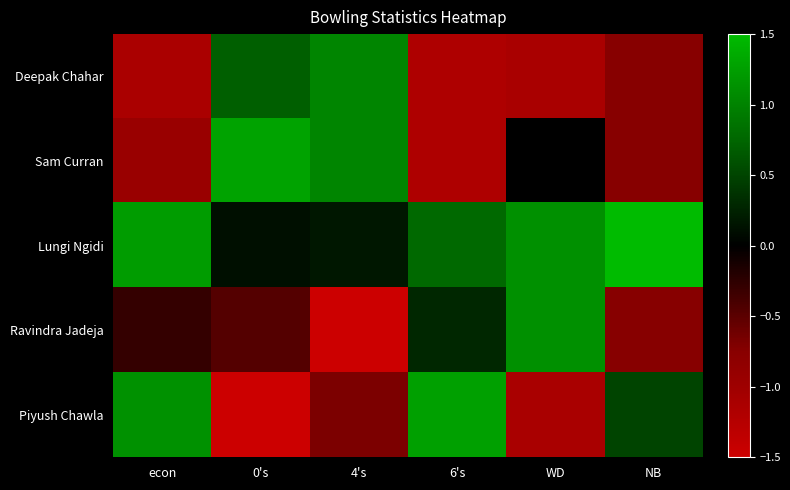

Count the number of data series in this chart.

5